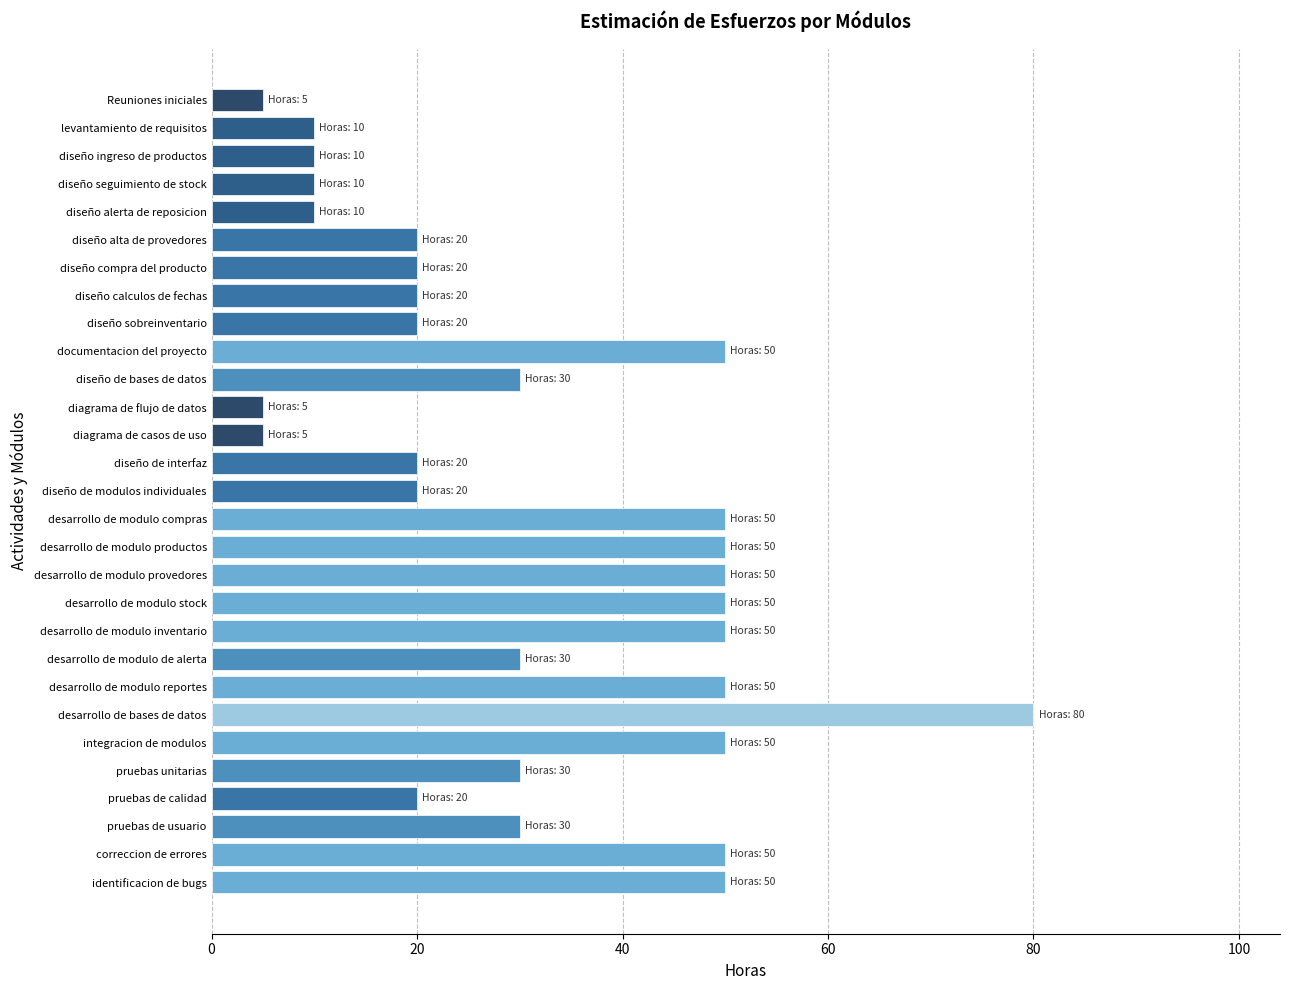

How many values are between 20 and 50?

21